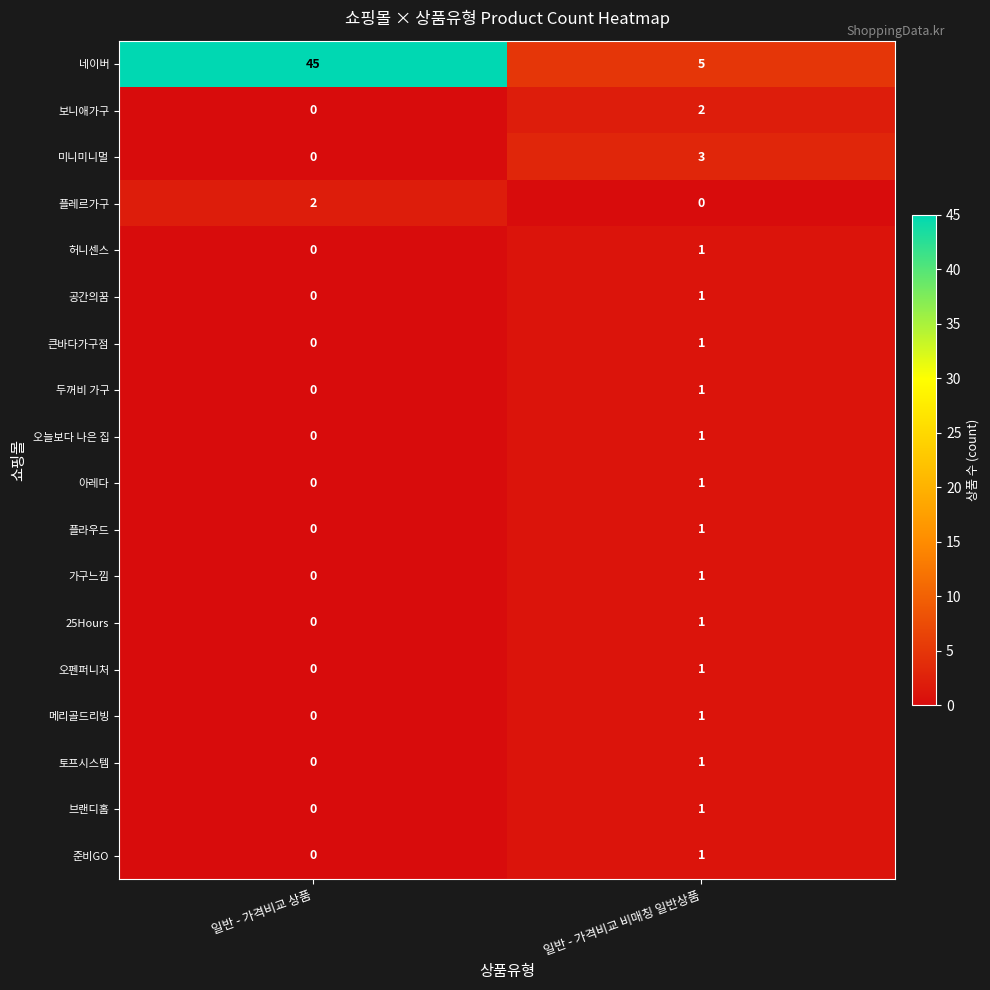

How many data points does each series have?

2